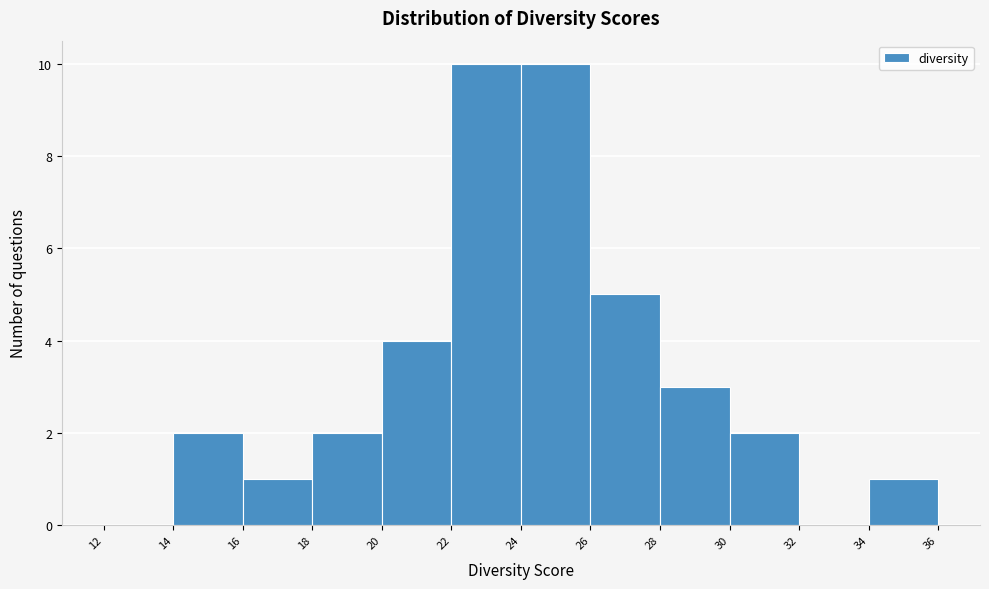

What is the height of the bar covering 14 to 16 on the x-axis? The values are not printed on the chart, so give them approximately, as read against the axis.

2